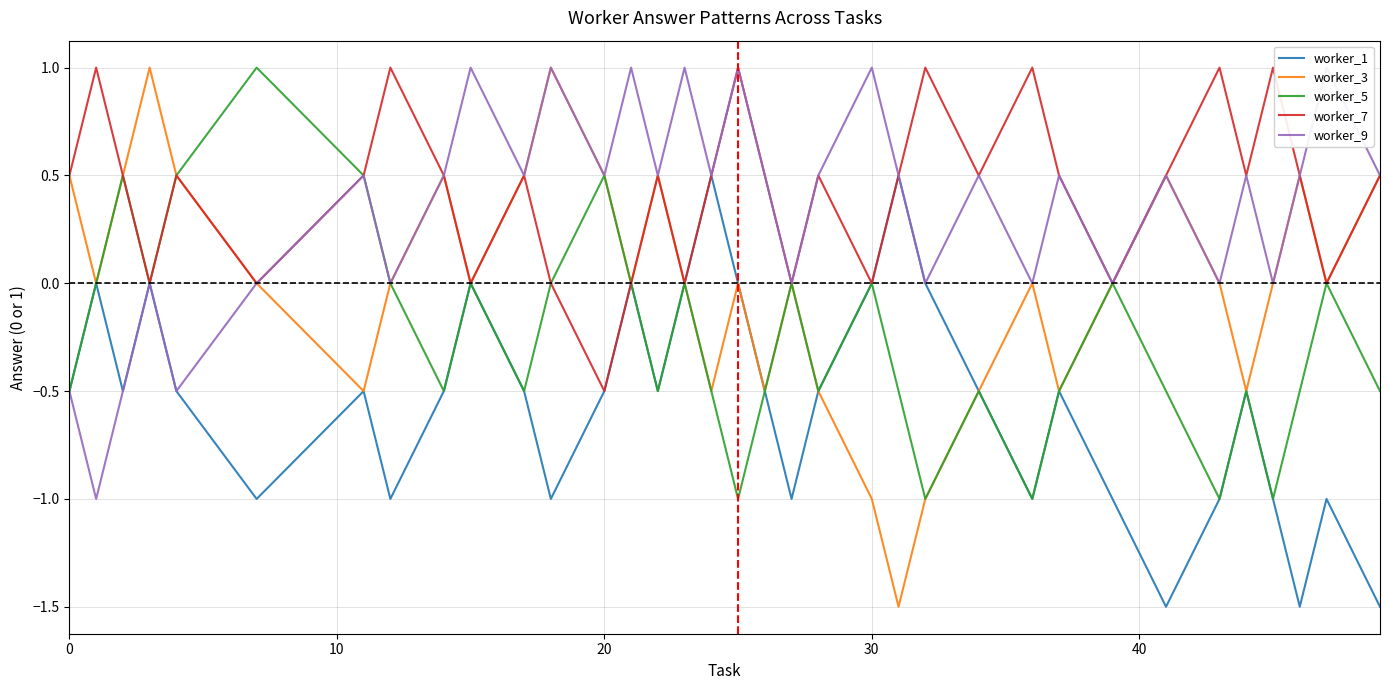

The worker_1 series shows -0.2 at 0. True or false?

False